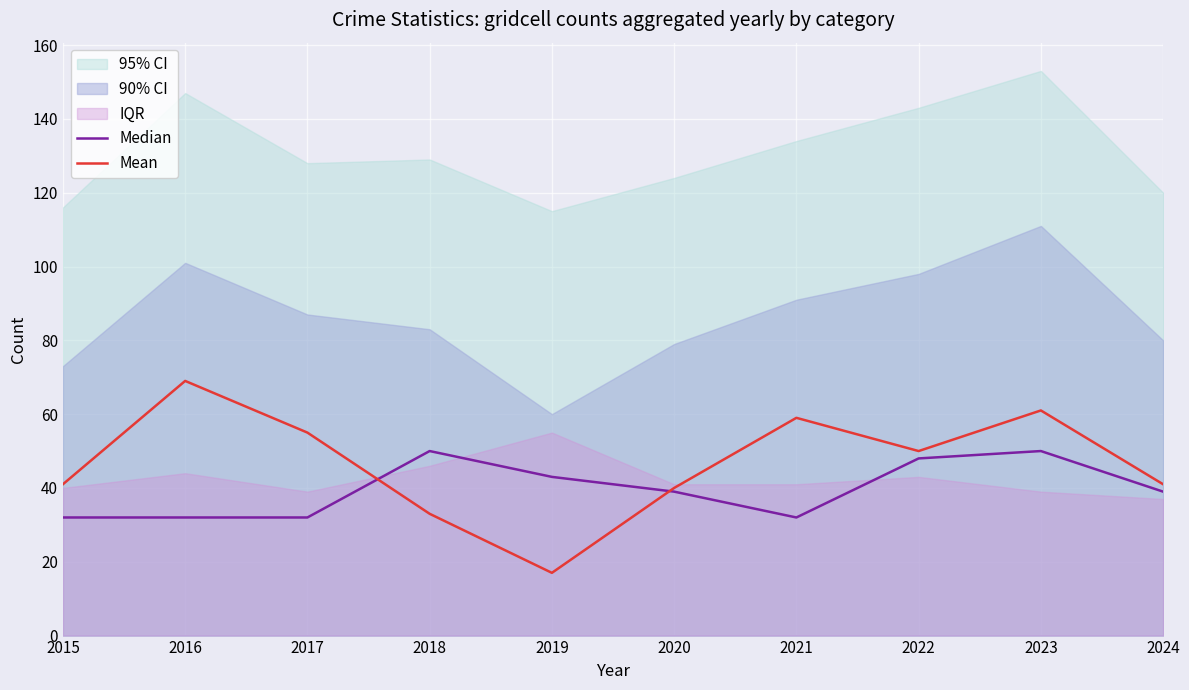

Reading left to right, list all the values displayed in this chart.

Median: 32	32	32	50	43	39	32	48	50	39
Mean: 41	69	55	33	17	40	59	50	61	41